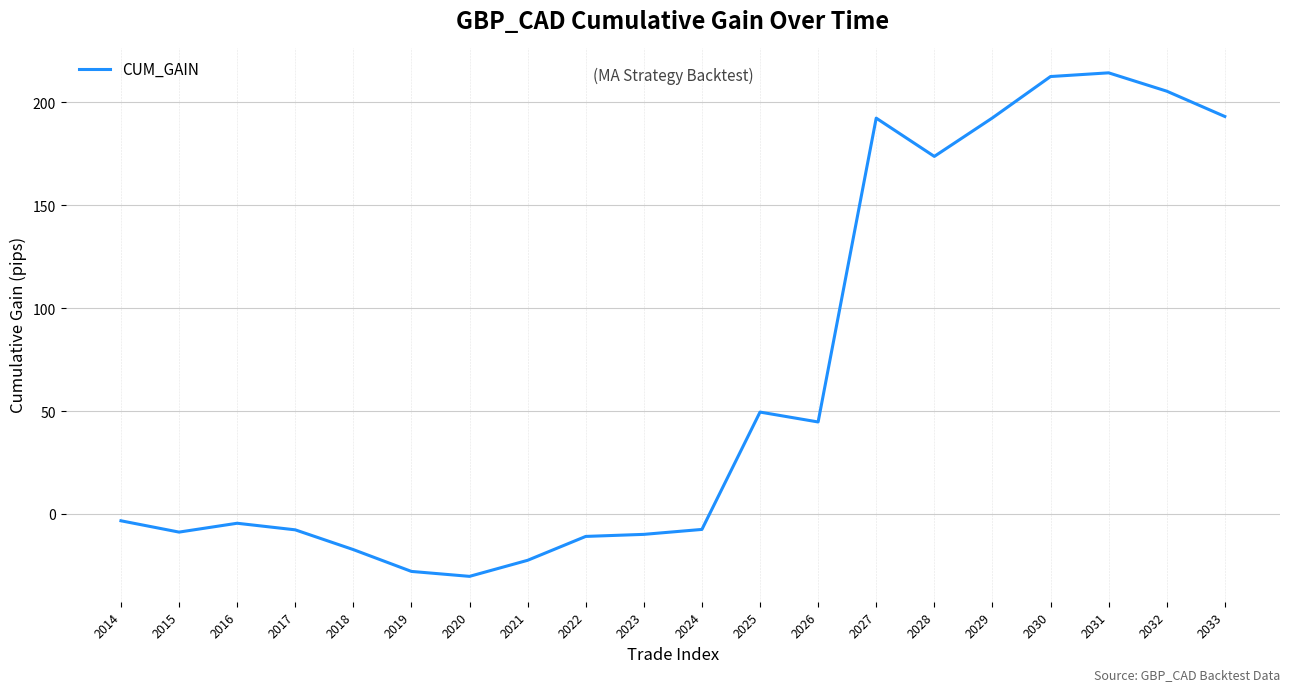

At which category does the data reach its first local peak?

2016